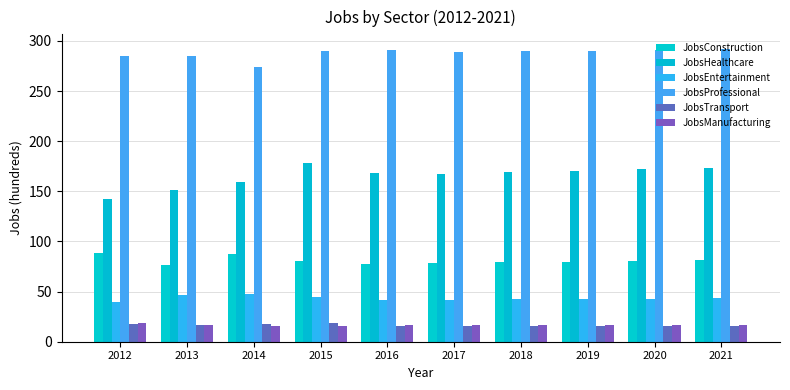

At which label does JobsProfessional reach its minimum?

2014